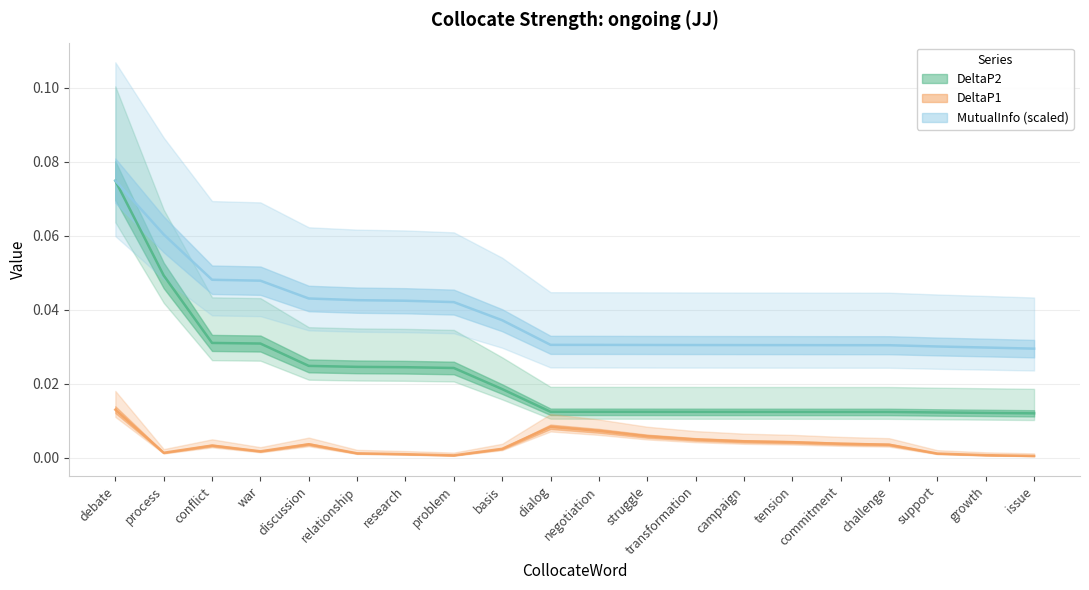

List the labels in order of MutualInfo value, smallest first.

issue, growth, support, challenge, commitment, tension, campaign, transformation, struggle, negotiation, dialog, basis, problem, research, relationship, discussion, war, conflict, process, debate